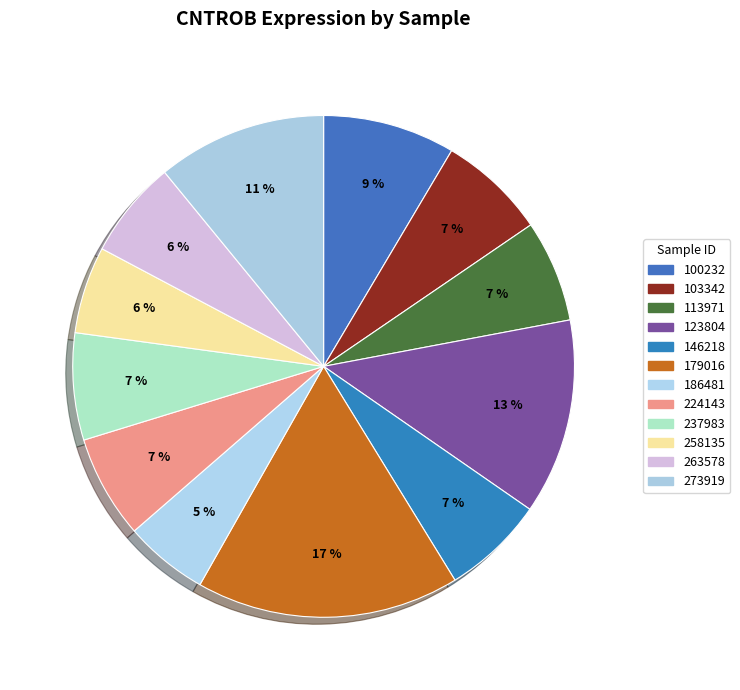

What is the smallest slice in the pie chart?

186481